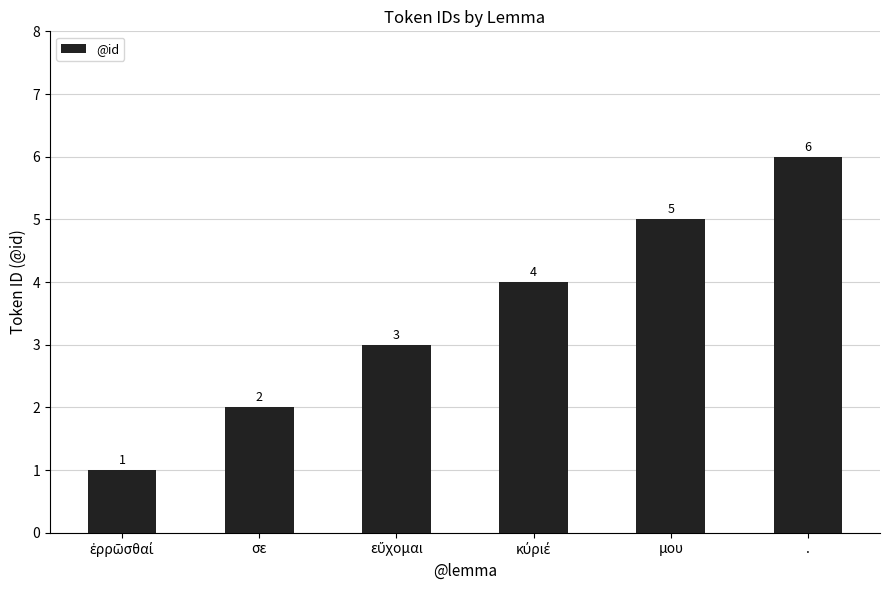

What is the difference between the maximum and minimum values?

5